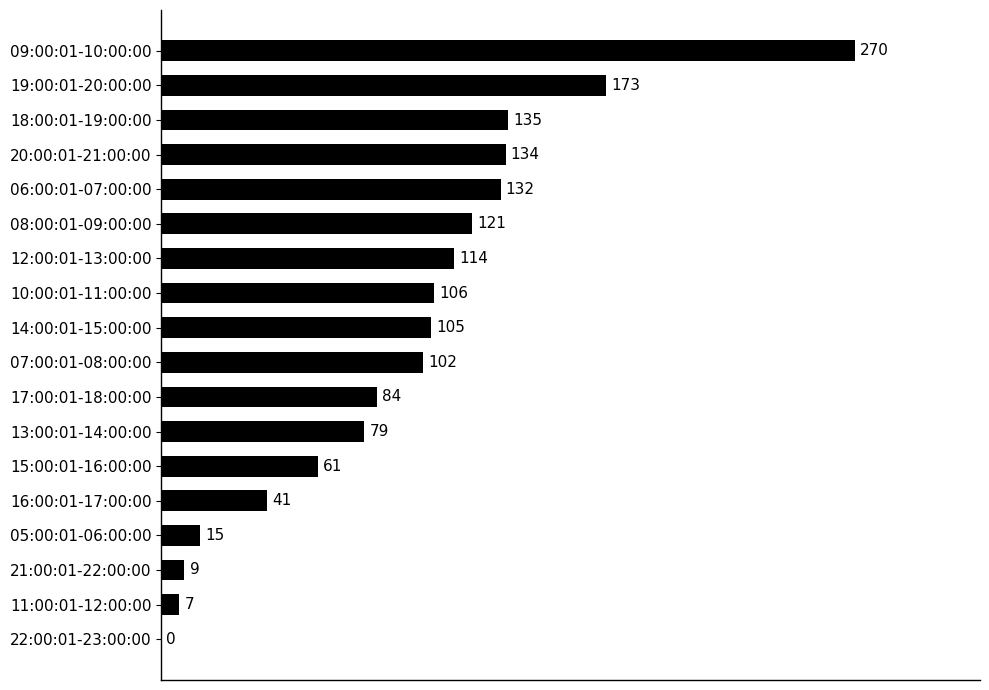

Reading top to bottom, list all the values displayed in this chart.

09:00:01-10:00:00=270	19:00:01-20:00:00=173	18:00:01-19:00:00=135	20:00:01-21:00:00=134	06:00:01-07:00:00=132	08:00:01-09:00:00=121	12:00:01-13:00:00=114	10:00:01-11:00:00=106	14:00:01-15:00:00=105	07:00:01-08:00:00=102	17:00:01-18:00:00=84	13:00:01-14:00:00=79	15:00:01-16:00:00=61	16:00:01-17:00:00=41	05:00:01-06:00:00=15	21:00:01-22:00:00=9	11:00:01-12:00:00=7	22:00:01-23:00:00=0